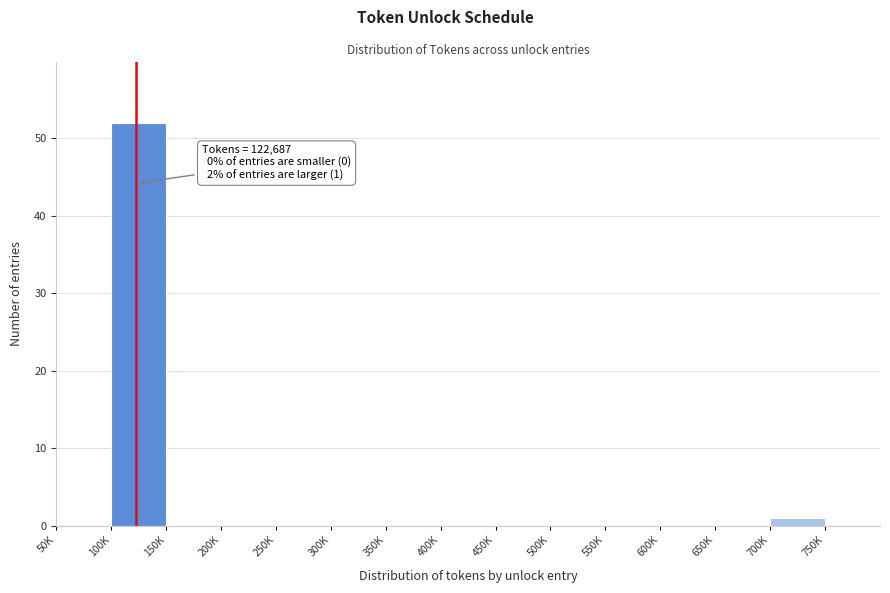

Reading left to right, what are all the values shown in this chart?

50K=0	100K=52	150K=0	200K=0	250K=0	300K=0	350K=0	400K=0	450K=0	500K=0	550K=0	600K=0	650K=0	700K=1	750K=0